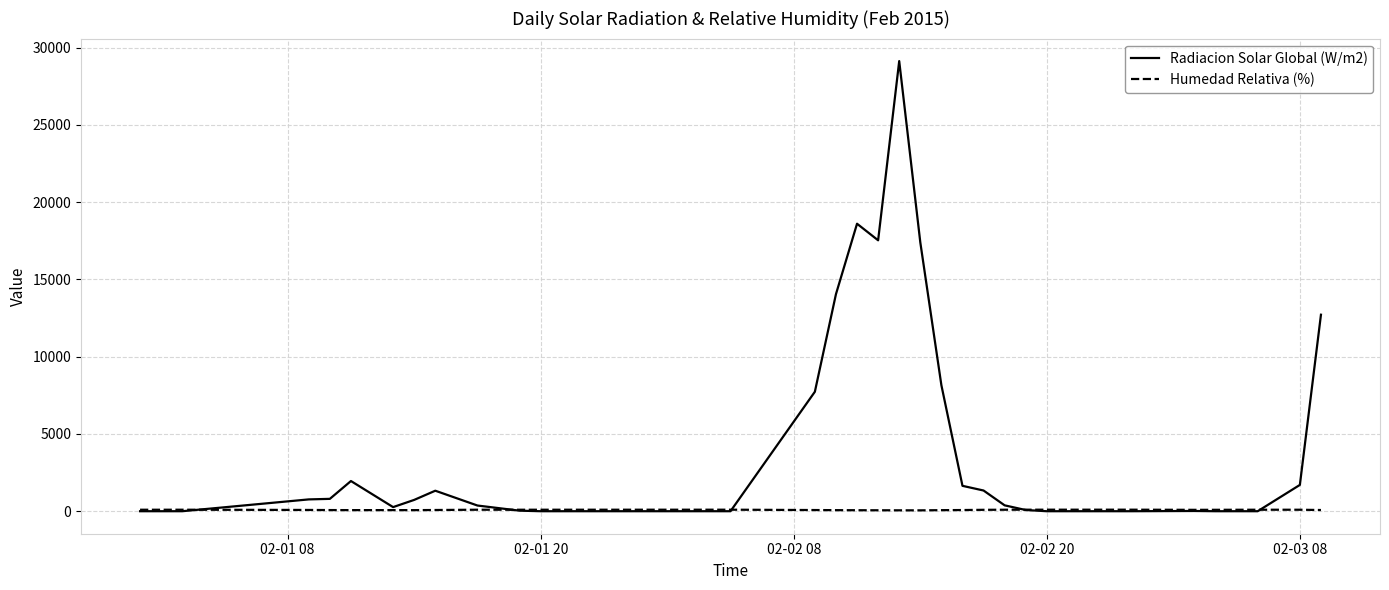

Which series ends up on top after the final intersection of Humedad Relativa (%) and Radiacion Solar Global (W/m2)?

Radiacion Solar Global (W/m2)